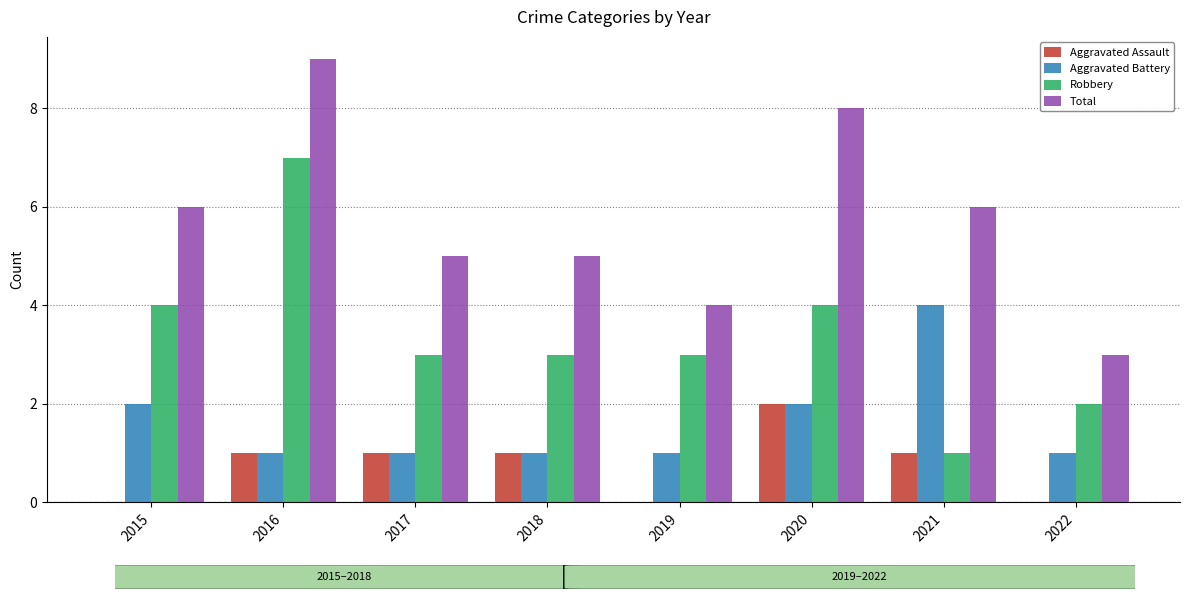

What value does the Aggravated Assault series have at 2016?

1